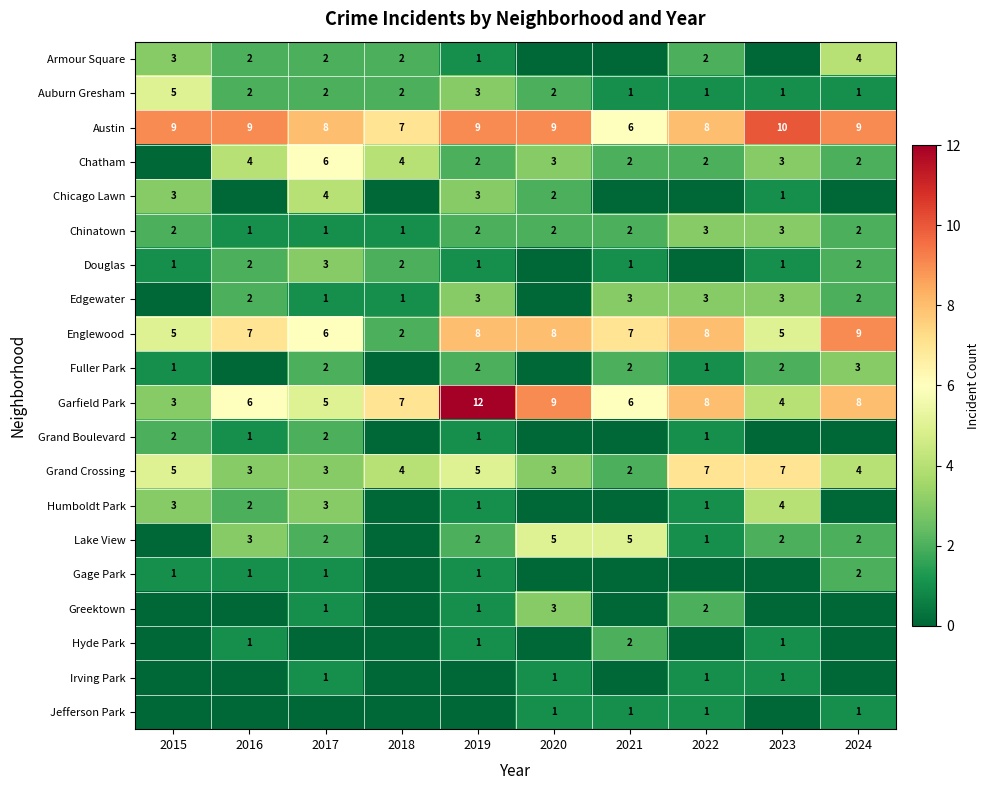

The value of Austin at 2022 is 13. True or false?

False